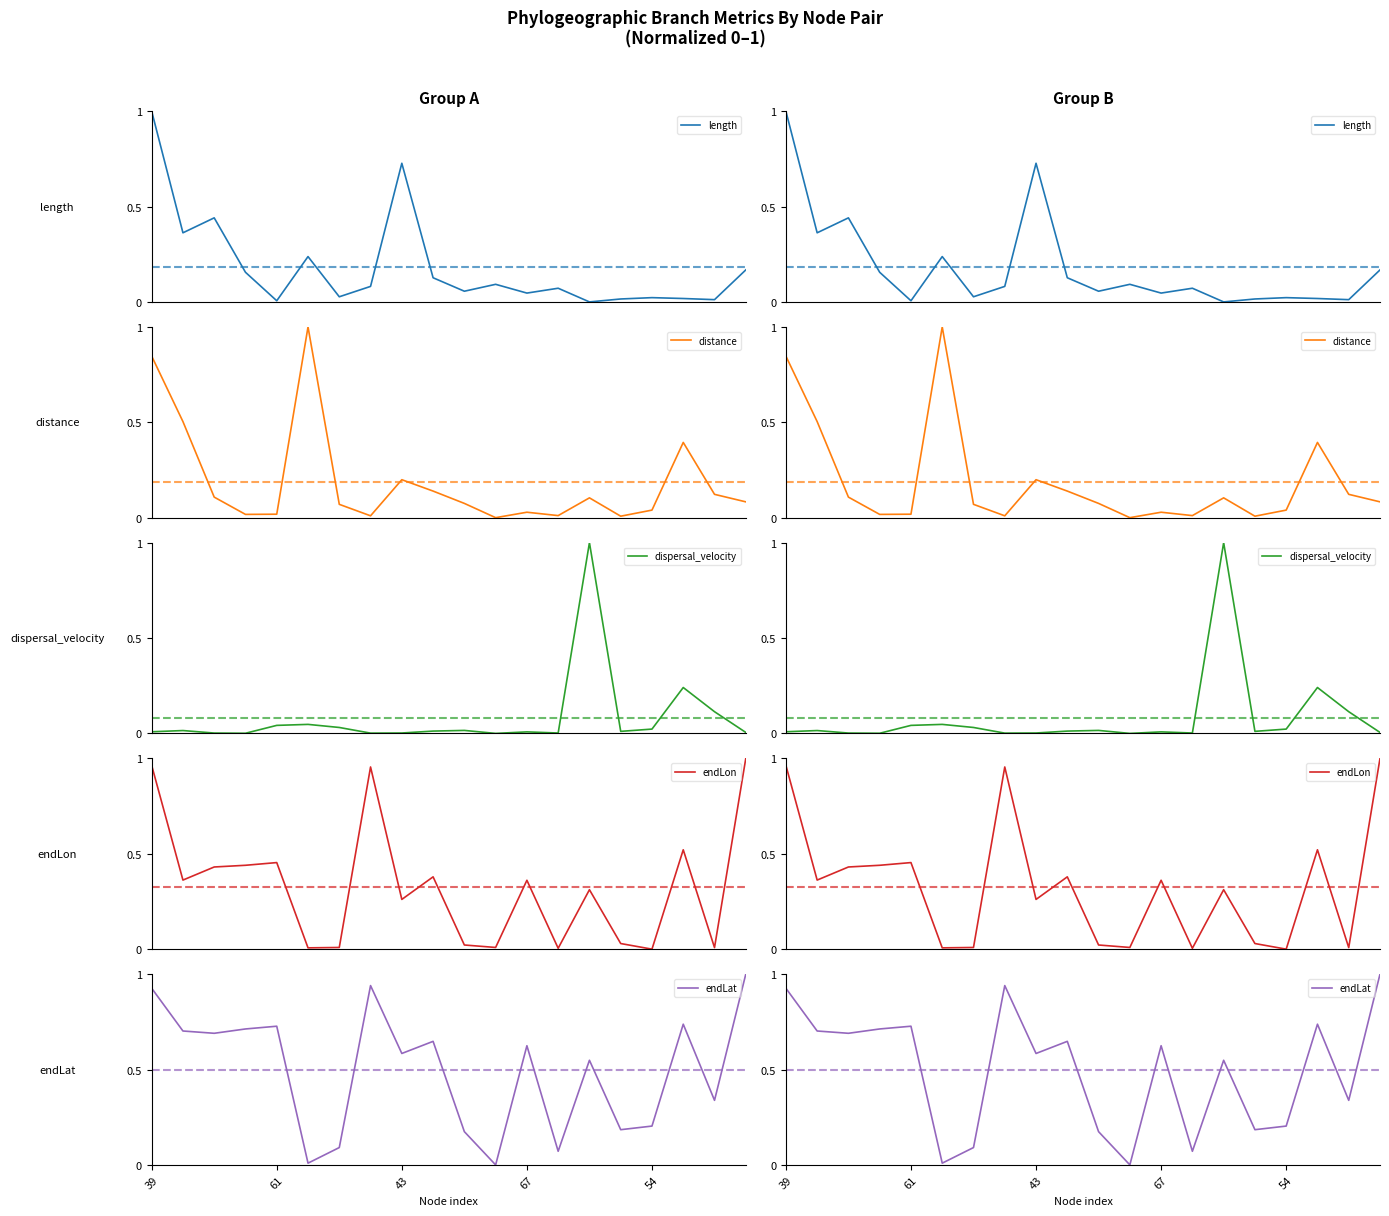

Is the value of distance at 54 greater than the value of length at 67?

No